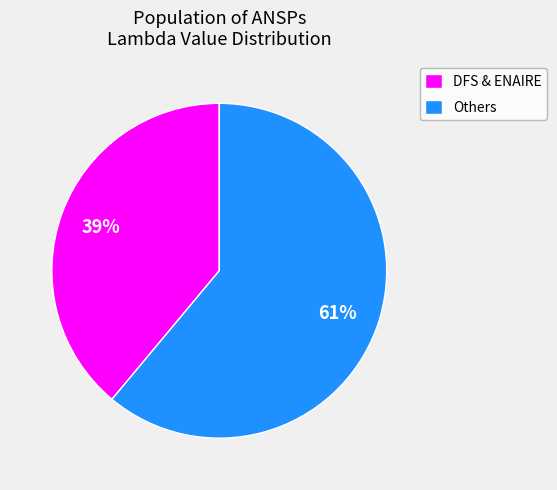

To the nearest percent, what percentage of the pie is DFS & ENAIRE?

39%